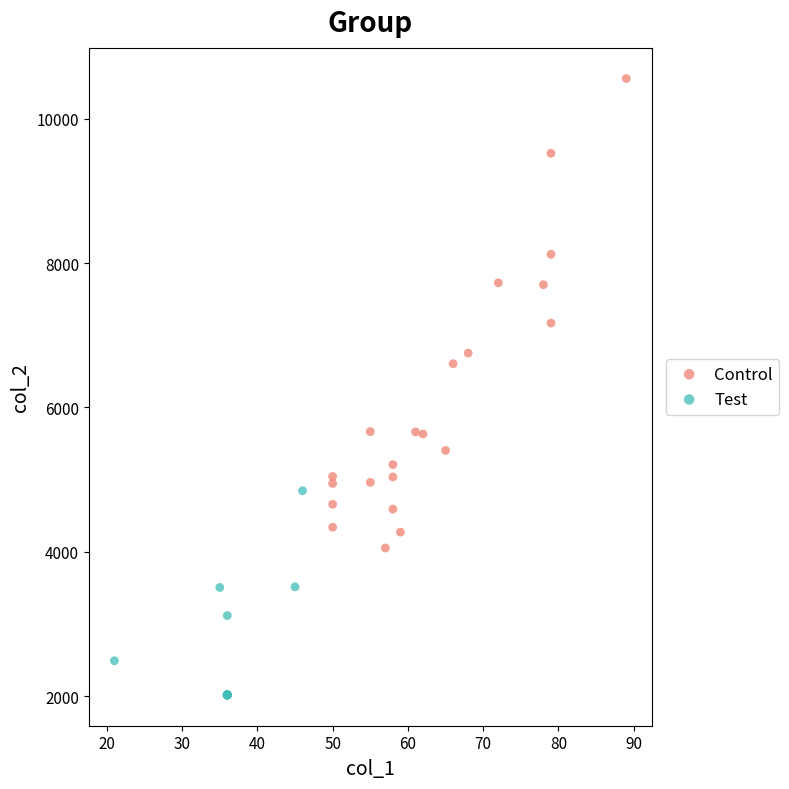

Which series has the largest Y range (max minus min)?

Control